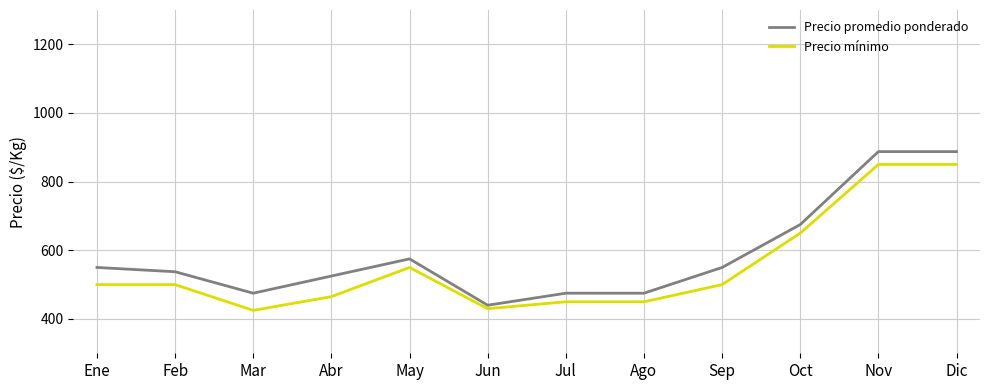

What is the minimum value for Precio mínimo?

425.0